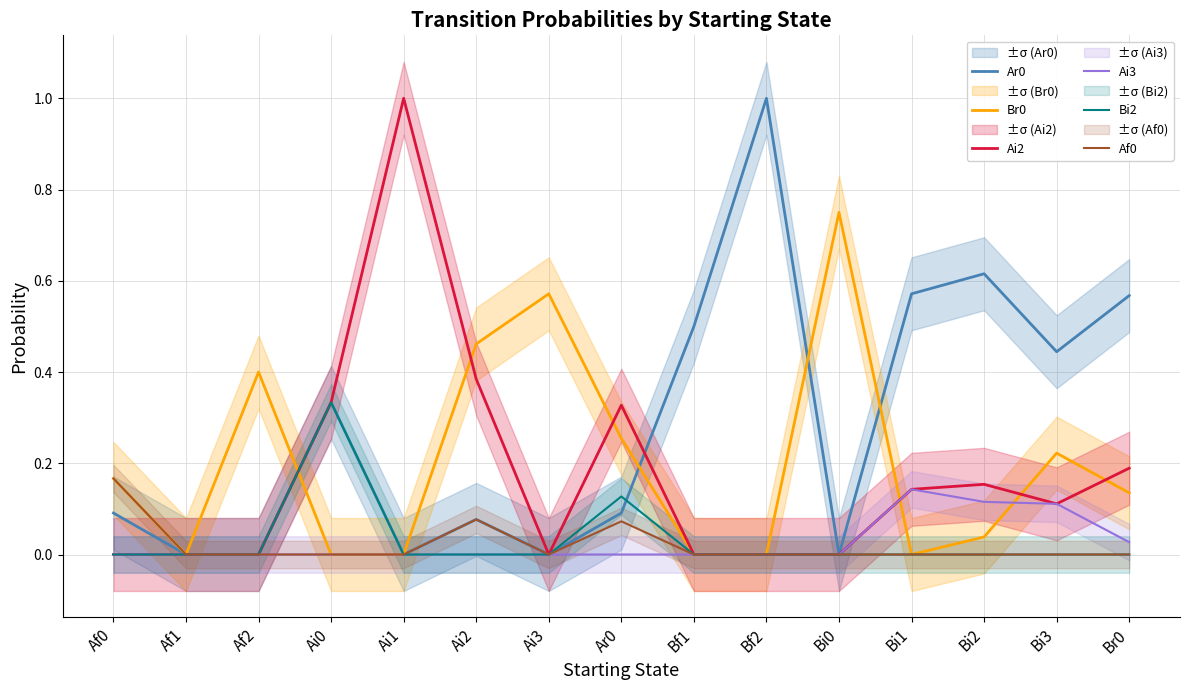

How many data points in Af0 are above 0?

3